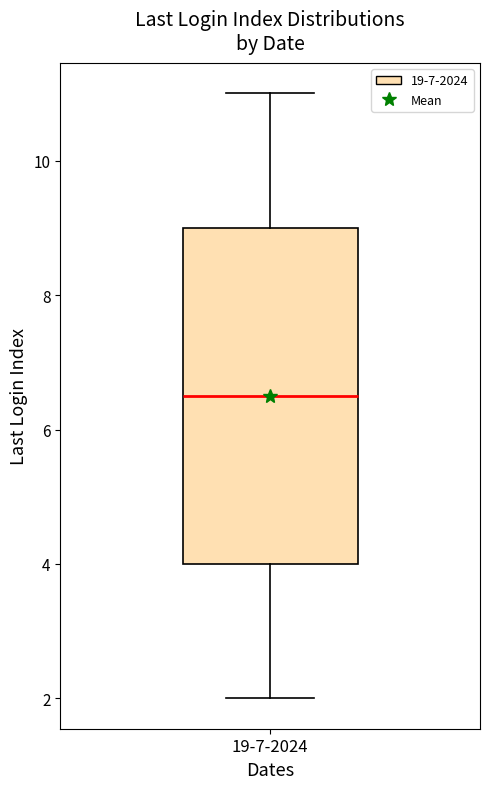

Where does the median line of the box for 19-7-2024 sit on the y-axis? The values are not printed on the chart, so give them approximately, as read against the axis.

6.6